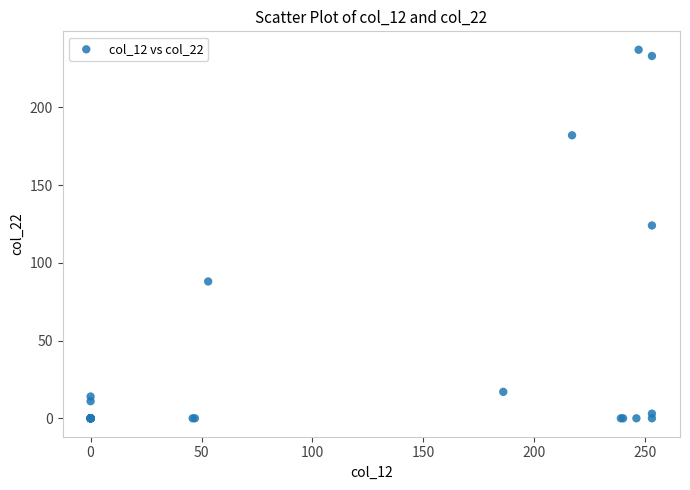

What Y value in the scatter plot is closest to 118?

124